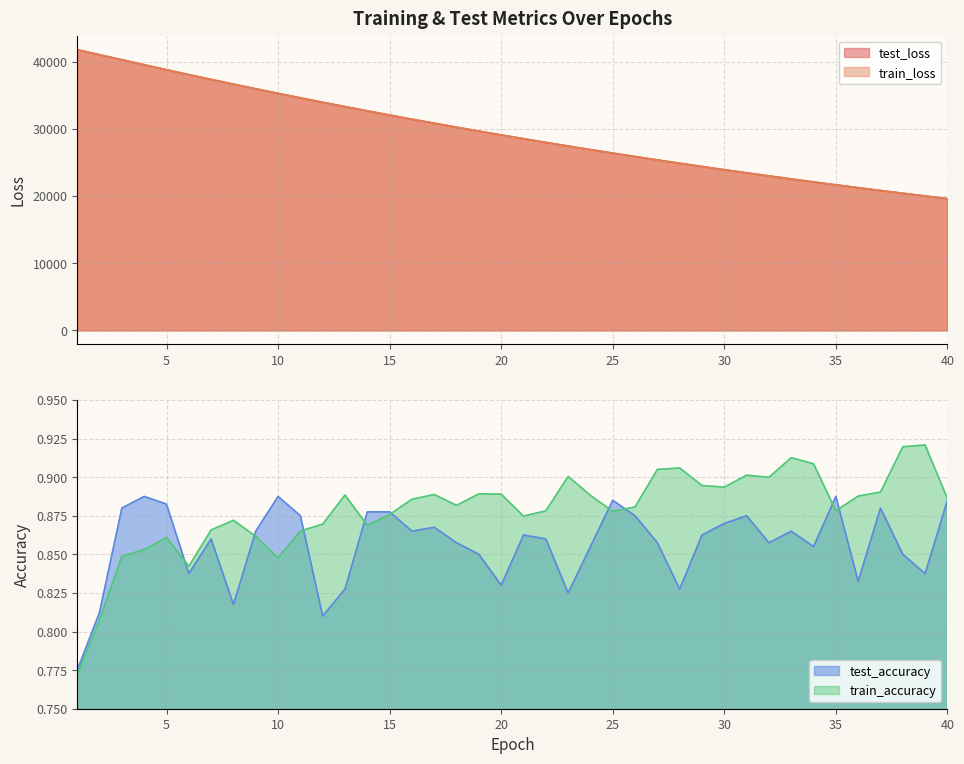

Reading right to left, what are all the values shown in this chart?

test_loss: 19606.7	20001.8	20404.7	20815.3	21233.9	21659.4	22092.9	22535.0	22985.2	23443.8	23911.1	24386.9	24871.2	25364.7	25867.8	26379.5	26901.0	27431.3	27971.9	28522.9	29082.6	29653.1	30234.5	30825.3	31427.5	32040.0	32663.6	33296.4	33941.8	34600.4	35269.3	35947.3	36640.0	37344.6	38058.3	38785.7	39522.9	40269.9	41015.0	41762.6
train_loss: 19606.1	20001.1	20404.0	20814.7	21233.0	21658.9	22092.2	22534.2	22984.5	23443.1	23910.4	24386.1	24870.3	25363.9	25867.0	26378.8	26900.0	27430.5	27971.4	28522.1	29081.6	29652.1	30233.6	30824.5	31426.4	32039.3	32662.9	33295.4	33940.5	34599.4	35269.5	35947.0	36638.4	37343.8	38057.6	38785.1	39523.7	40270.9	41016.1	41763.7
test_accuracy: 0.9	0.8	0.9	0.9	0.8	0.9	0.9	0.9	0.9	0.9	0.9	0.9	0.8	0.9	0.9	0.9	0.9	0.8	0.9	0.9	0.8	0.9	0.9	0.9	0.9	0.9	0.9	0.8	0.8	0.9	0.9	0.9	0.8	0.9	0.8	0.9	0.9	0.9	0.8	0.8
train_accuracy: 0.9	0.9	0.9	0.9	0.9	0.9	0.9	0.9	0.9	0.9	0.9	0.9	0.9	0.9	0.9	0.9	0.9	0.9	0.9	0.9	0.9	0.9	0.9	0.9	0.9	0.9	0.9	0.9	0.9	0.9	0.8	0.9	0.9	0.9	0.8	0.9	0.9	0.8	0.8	0.8